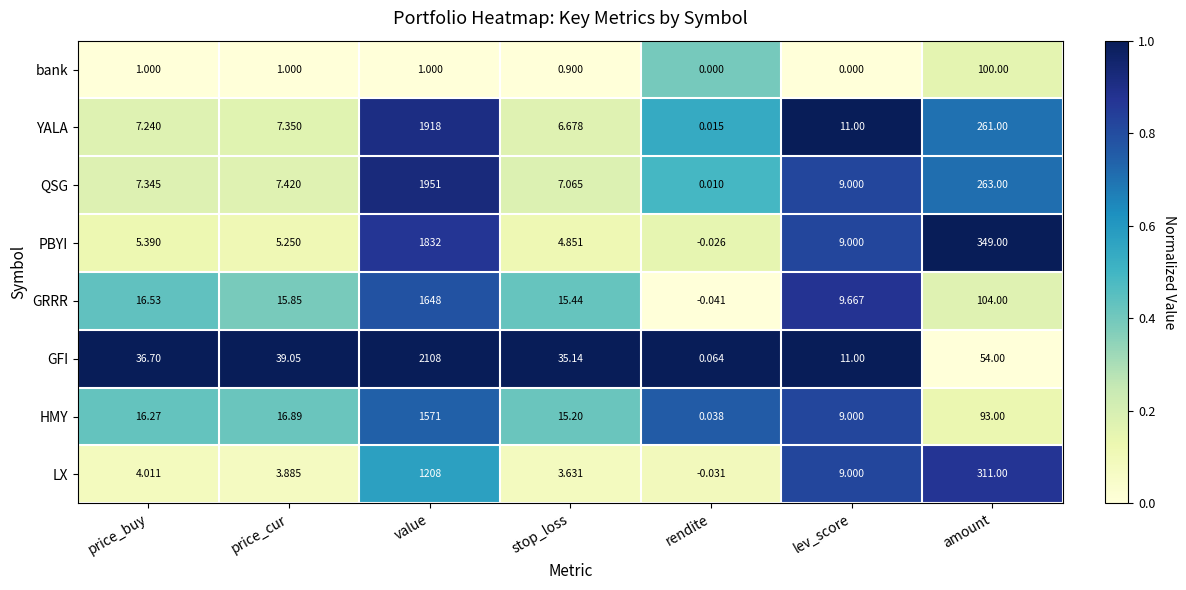

Where does the GFI series first go above 36?

price_buy